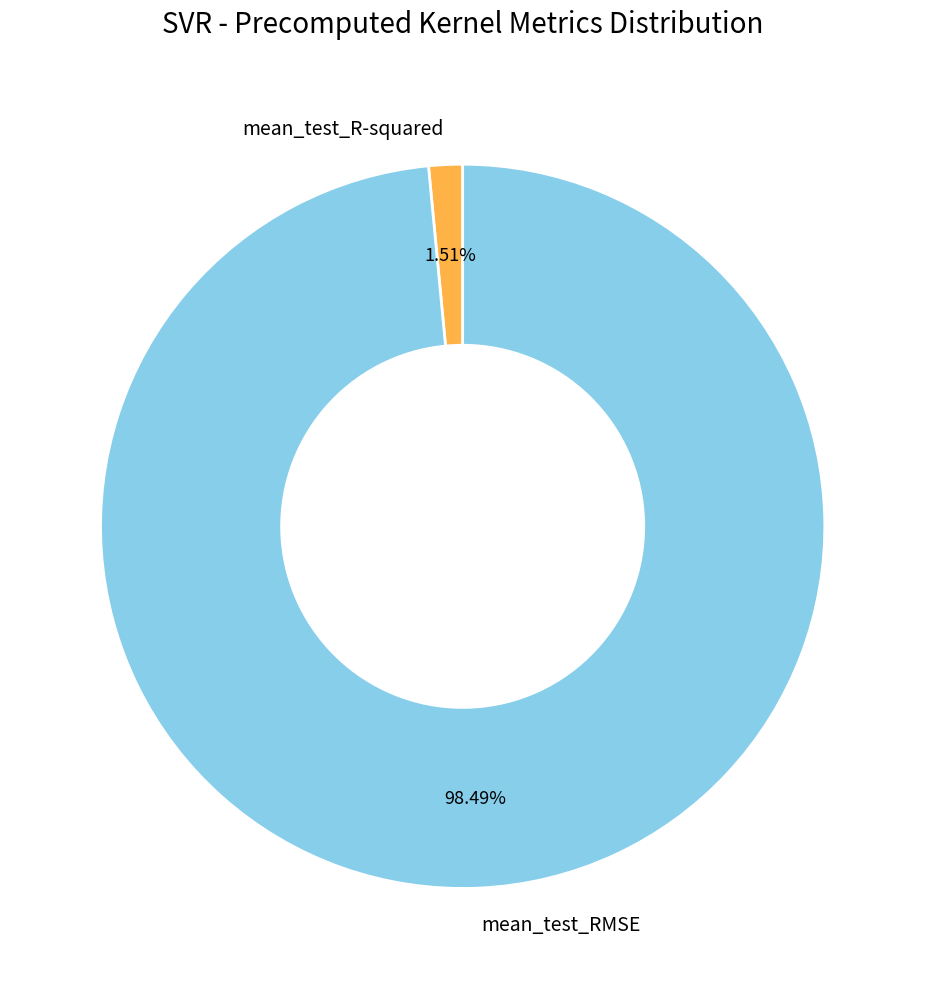

True or false: mean_test_R-squared accounts for 8% of the total.

False